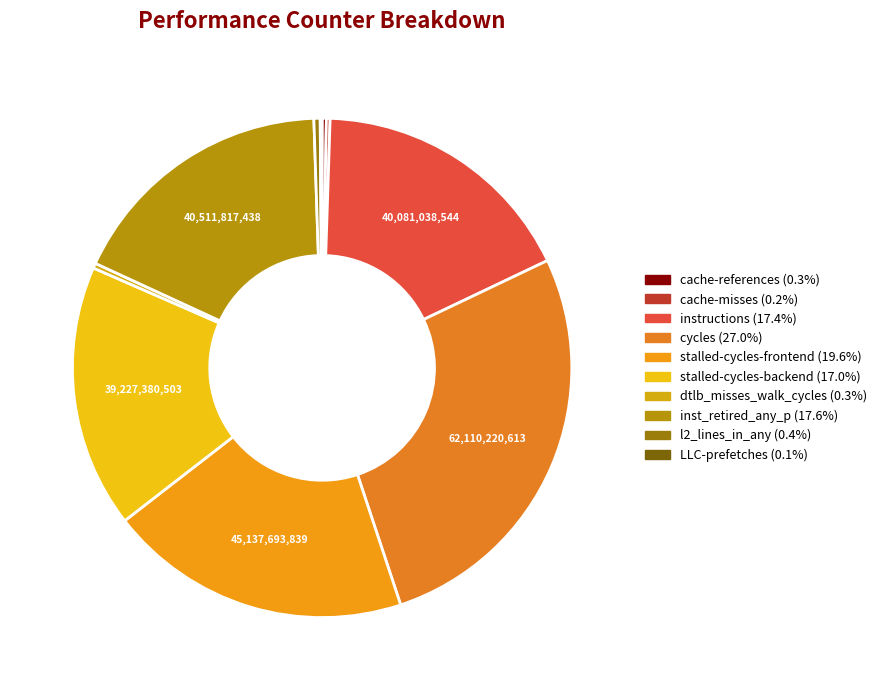

Is there any slice that represents more than half of the pie?

No